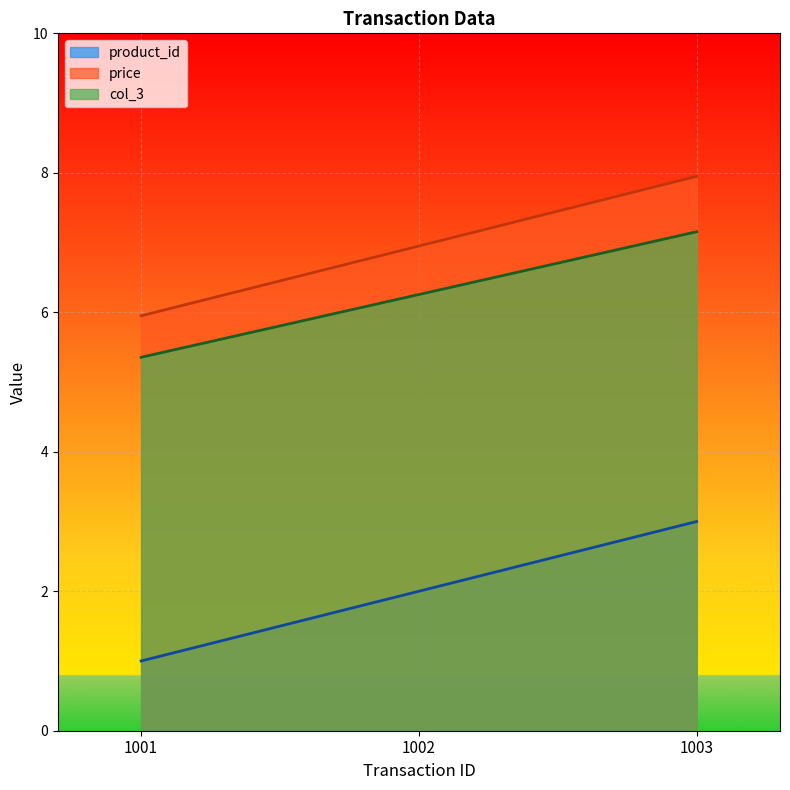

What is the total value across all series at 1002?

15.2